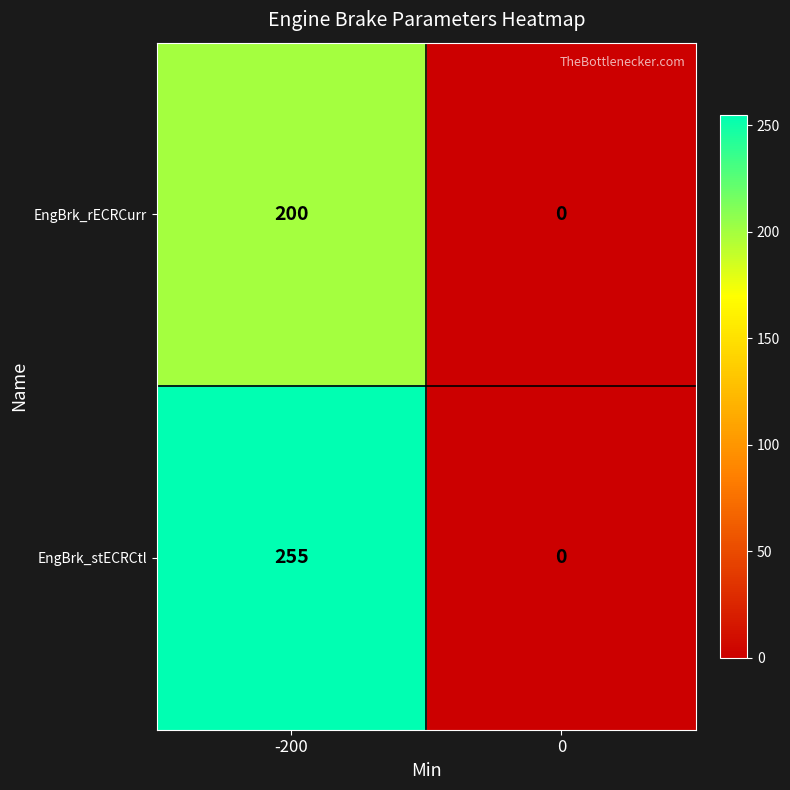

How many categories are shown in the chart?

2